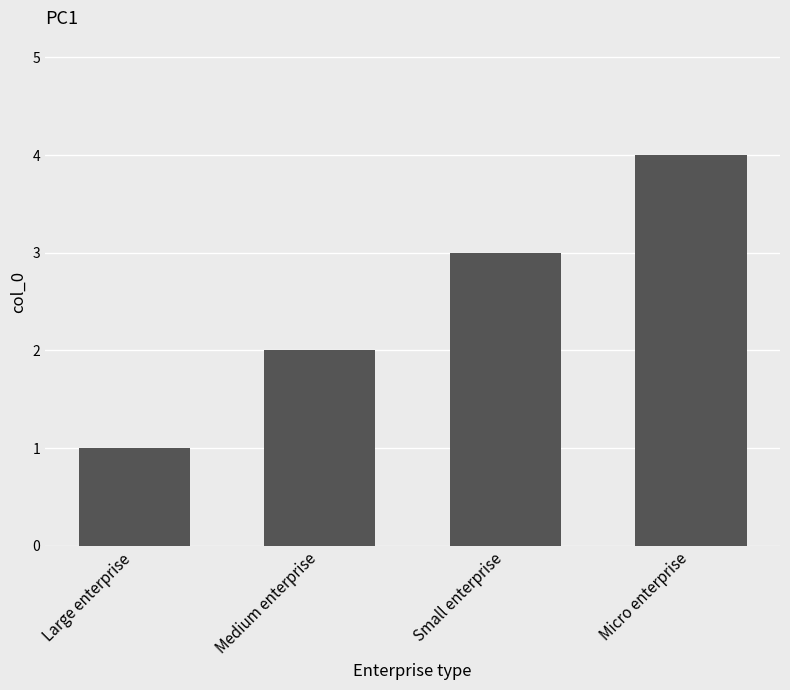

Which category has the highest value across all series?

Micro enterprise